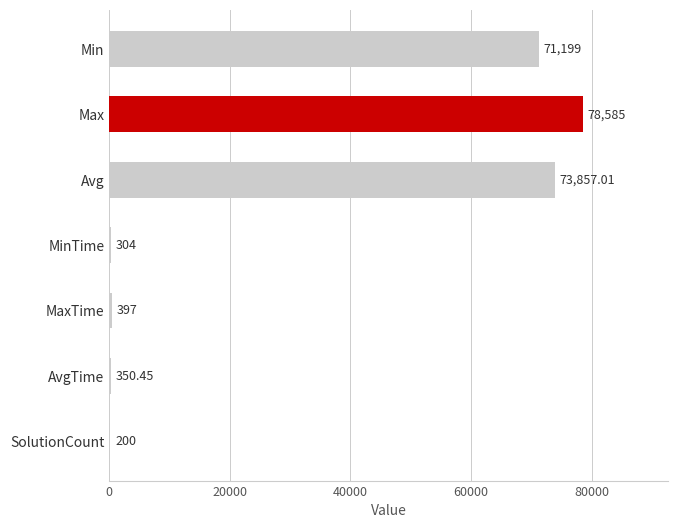

Which category has the highest value across all series?

Max